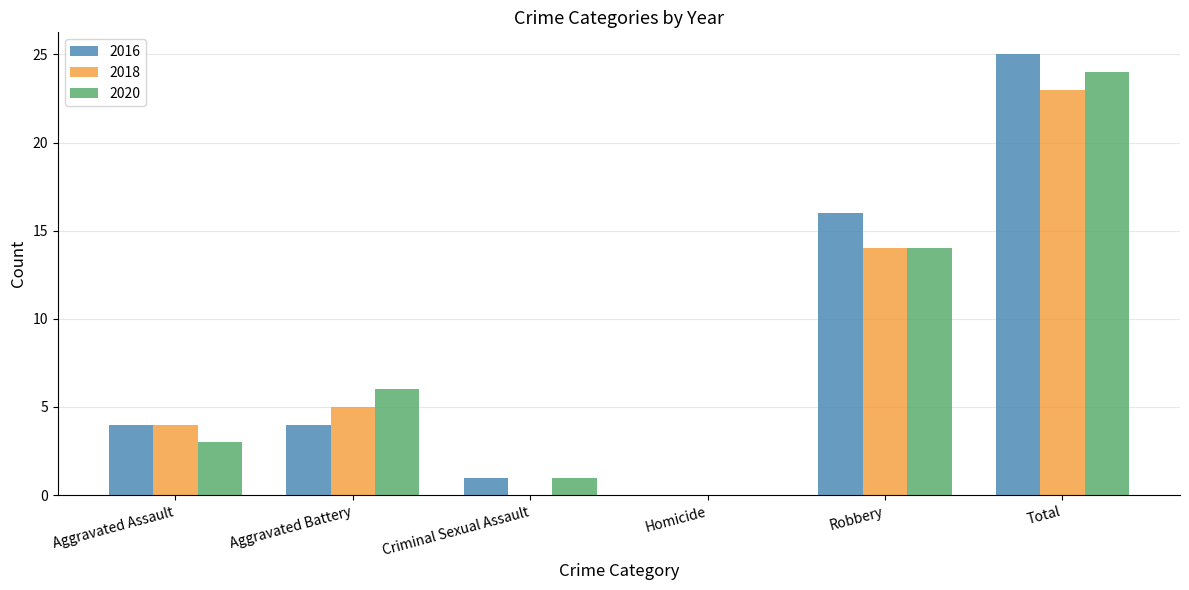

Which category has the highest value in the 2020 series?

Total